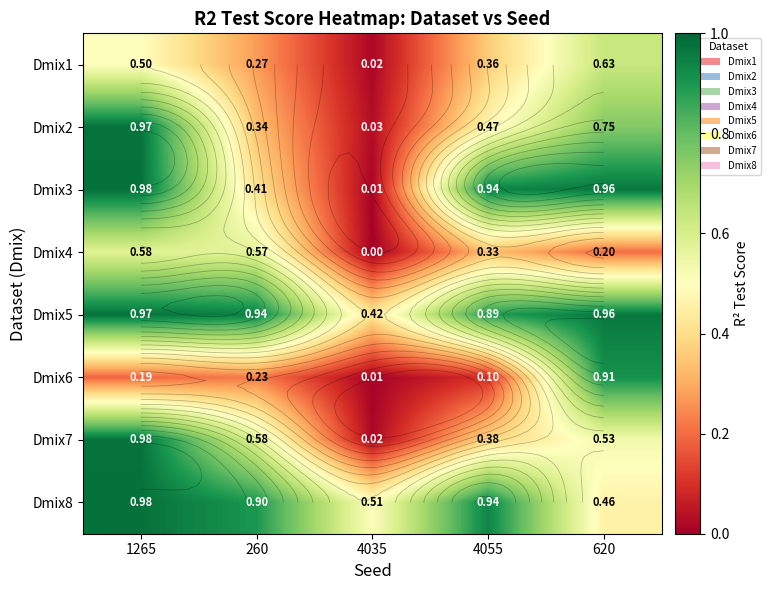

At which label is Dmix3 closest to 0?

4035